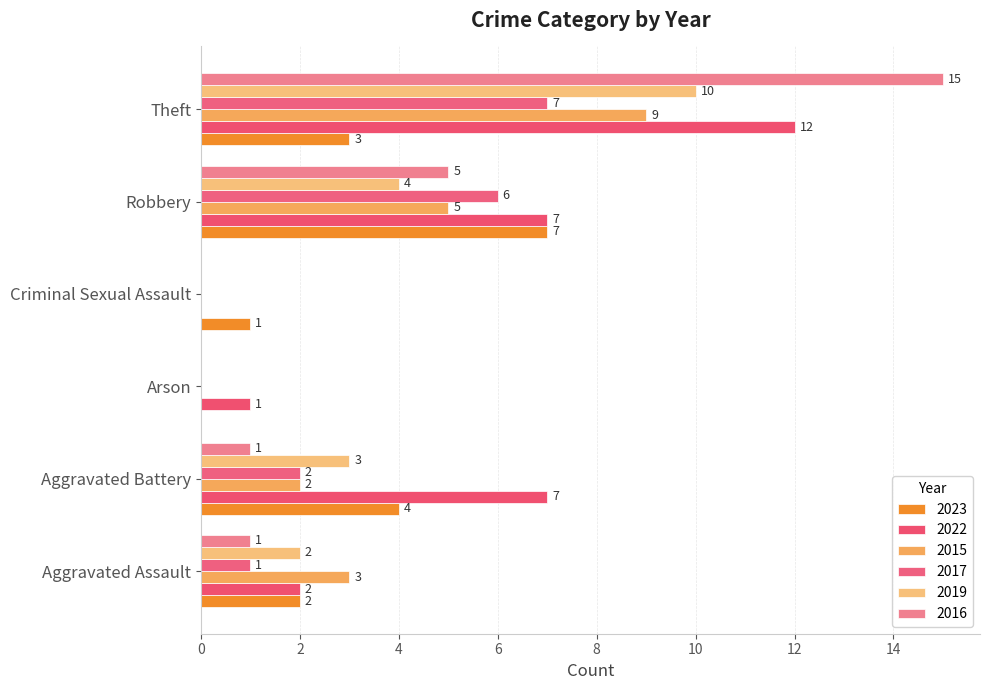

Rank the categories by 2017 value from highest to lowest.

Theft, Robbery, Aggravated Battery, Aggravated Assault, Arson, Criminal Sexual Assault